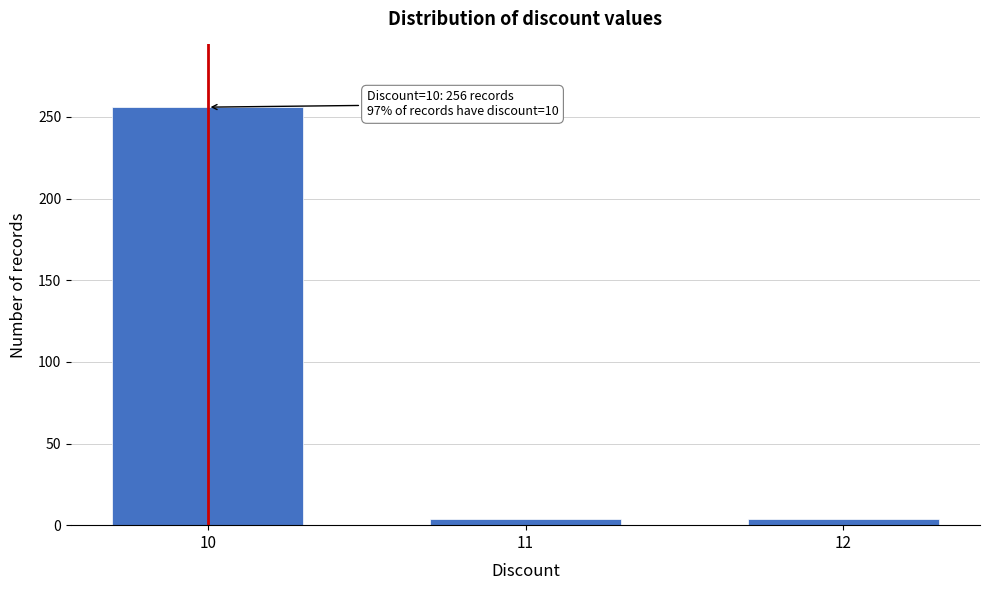

Reading left to right, what are all the values shown in this chart?

256	4	4